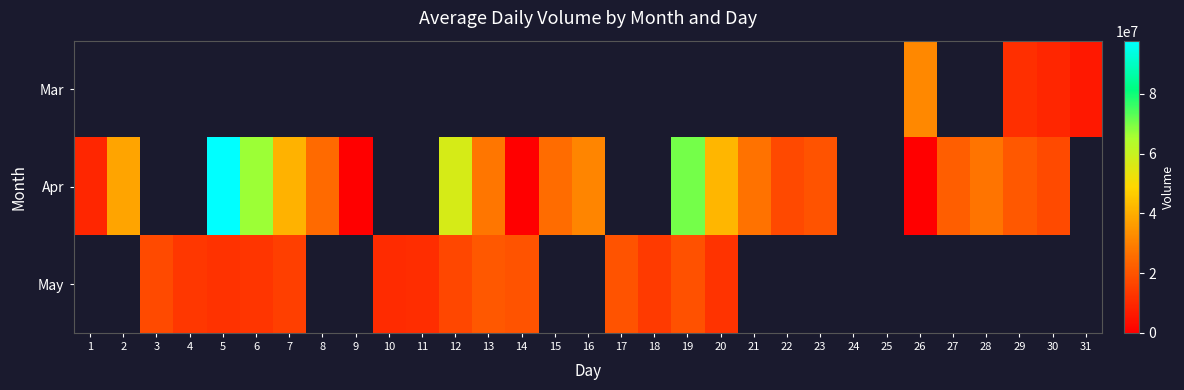

How many values in Mar are above zero?

4